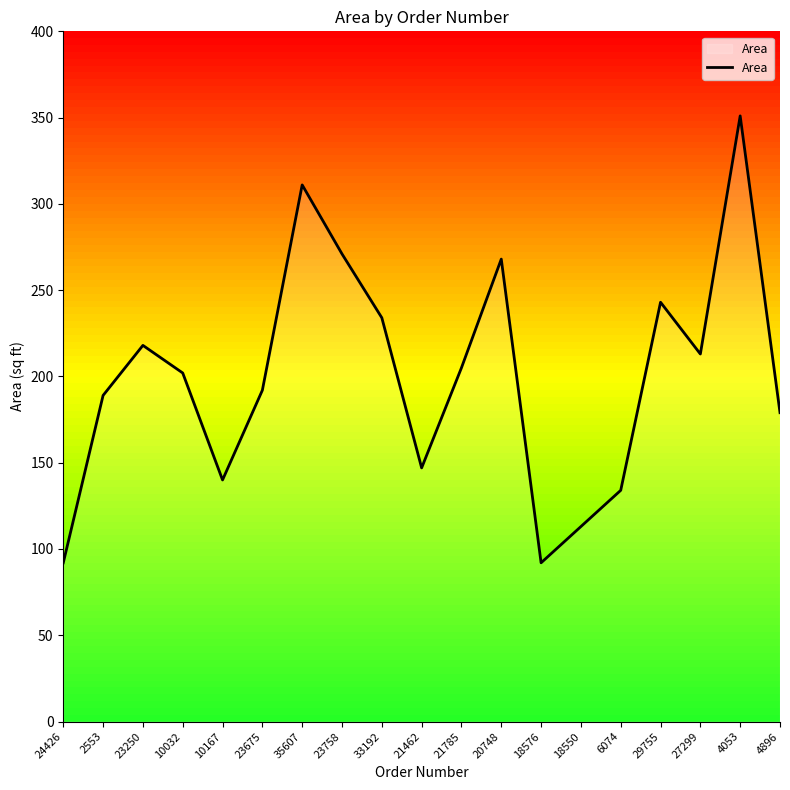

At which label is the value closest to 221?

23250